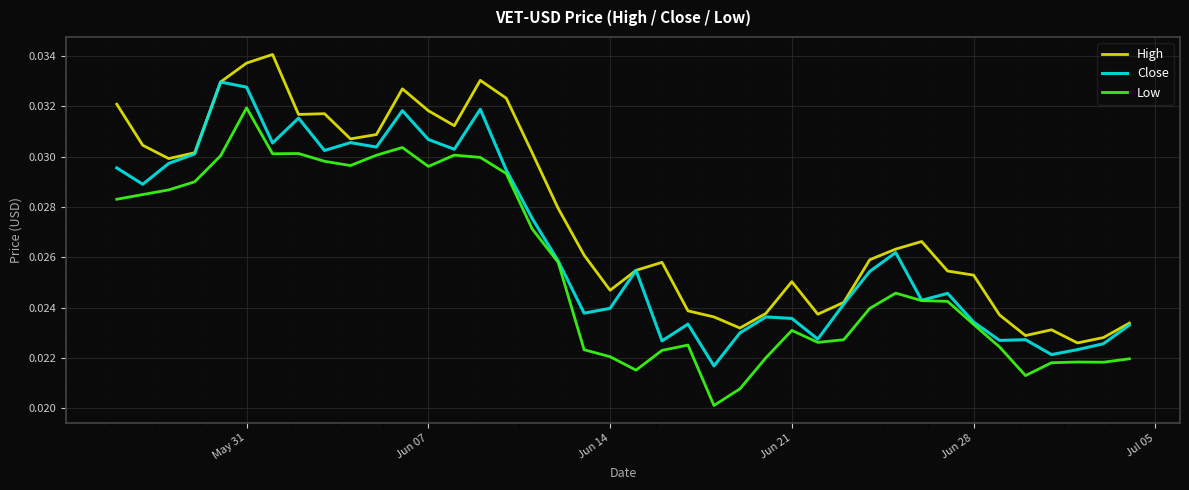

What is the sum of all Close values?

1.1